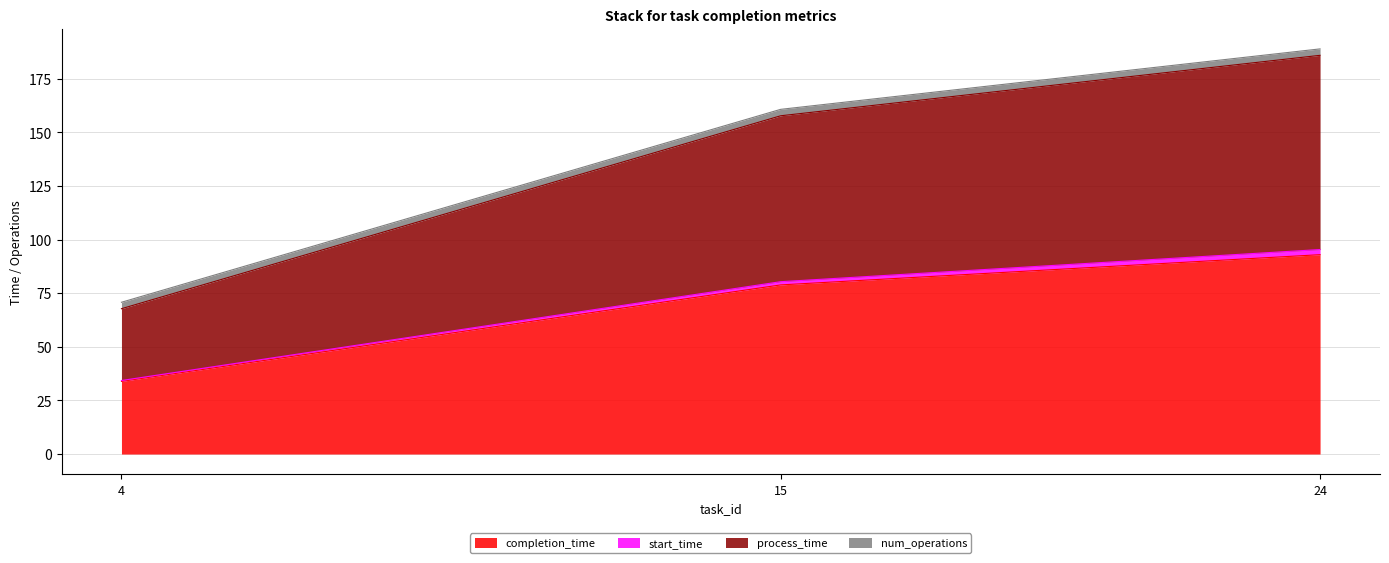

At which label does completion_time reach its peak?

24